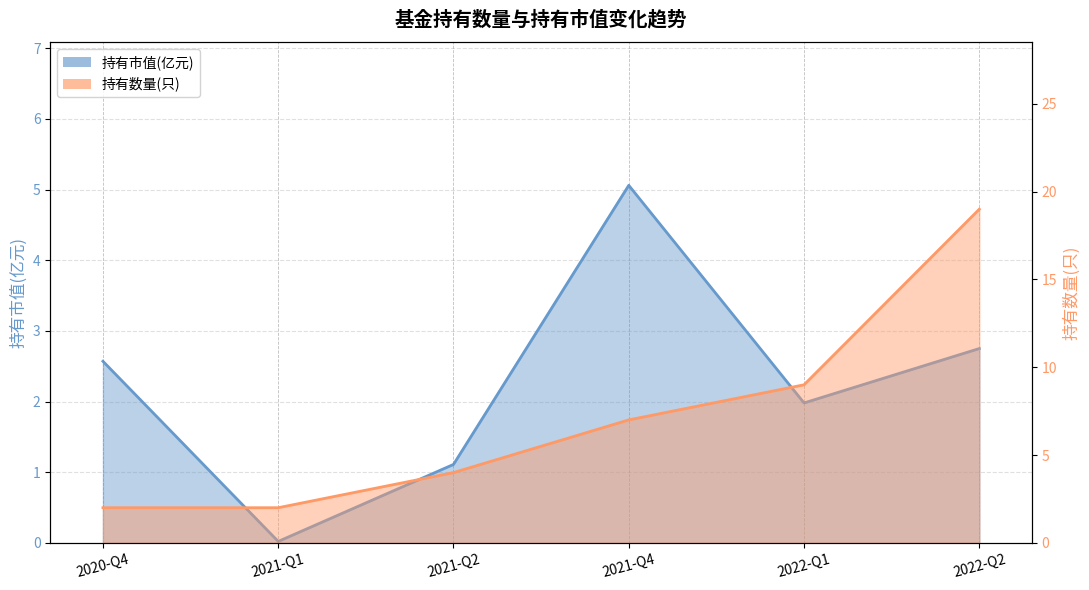

What value does the 持有数量(只) series have at 2021-Q4?

7.0